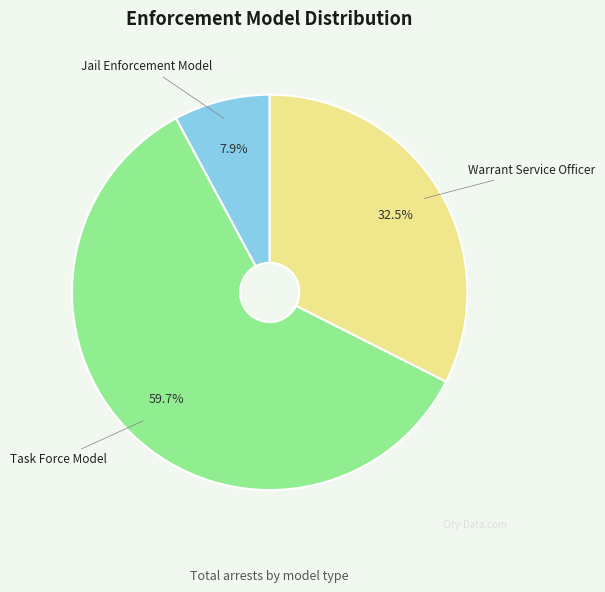

What is the smallest slice in the pie chart?

Jail Enforcement Model